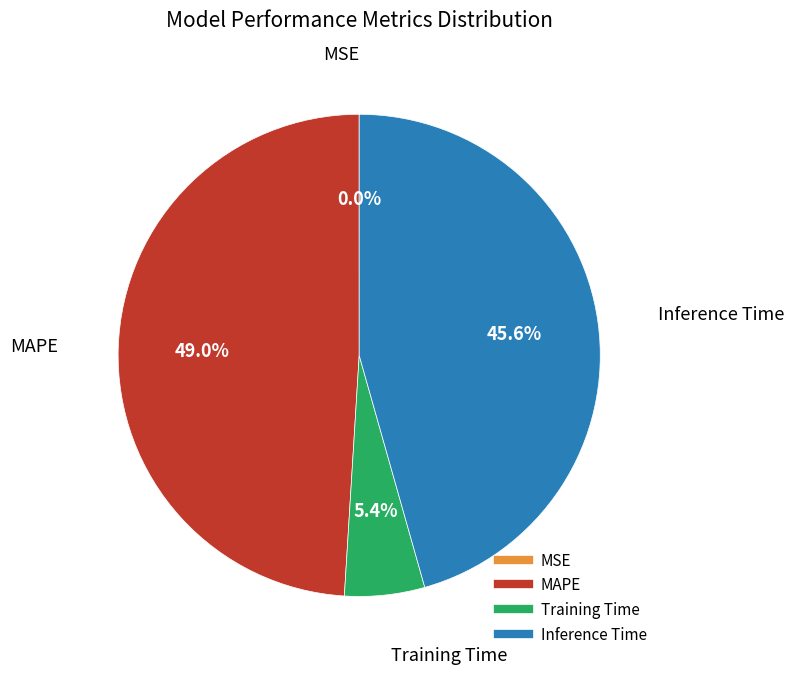

How much of the chart is everything except MAPE?

51.0%